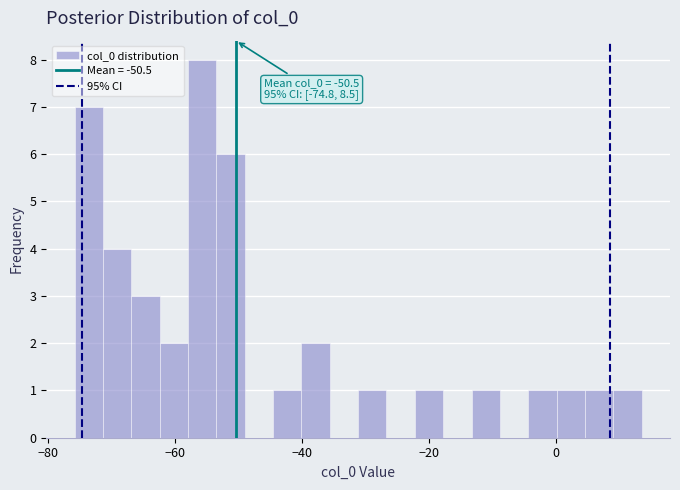

Around what value on the x-axis is the tallest bar? Give the approximate position of its centre, as read against the axis.

-56